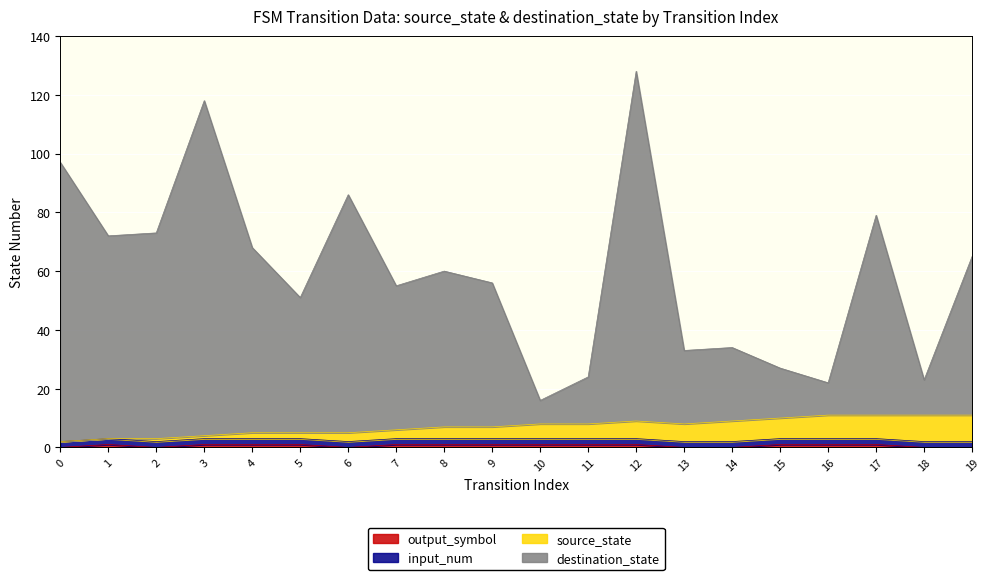

What value does the output_symbol series have at 9?

1